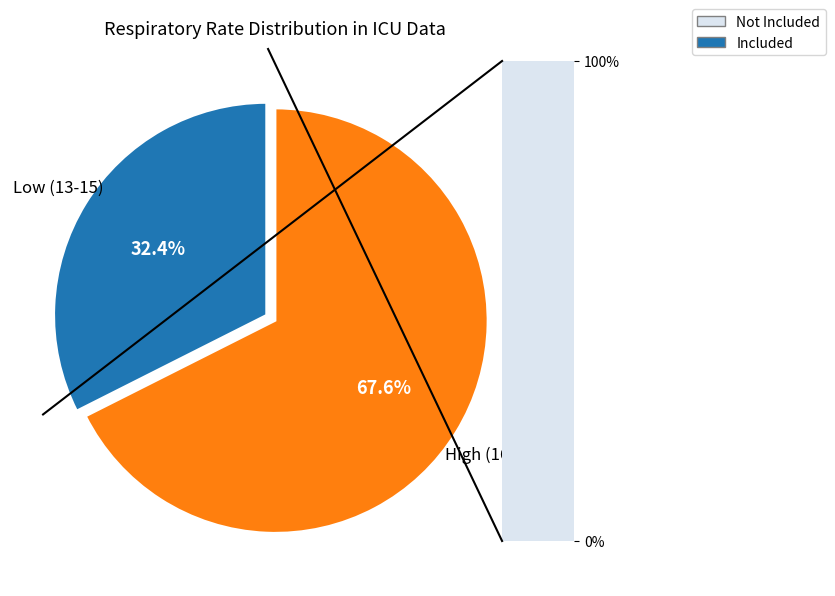

How many slices are in this pie chart?

2